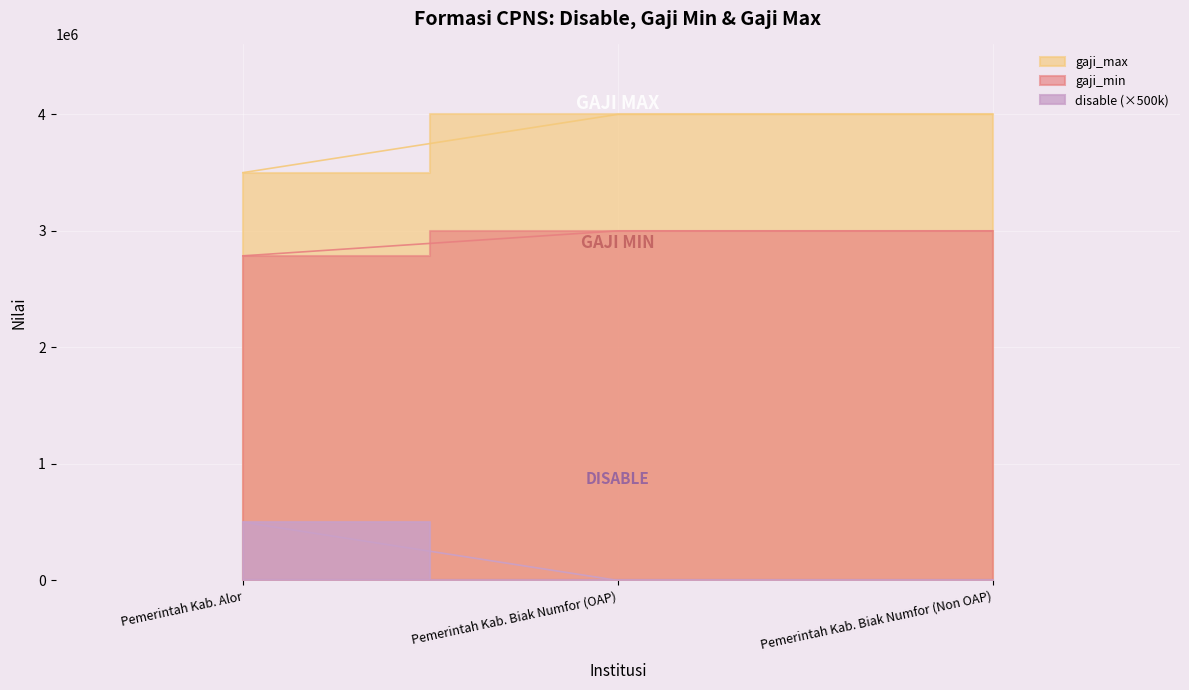

Which series changed the most between Pemerintah Kab. Alor and Pemerintah Kab. Biak Numfor (OAP)?

disable